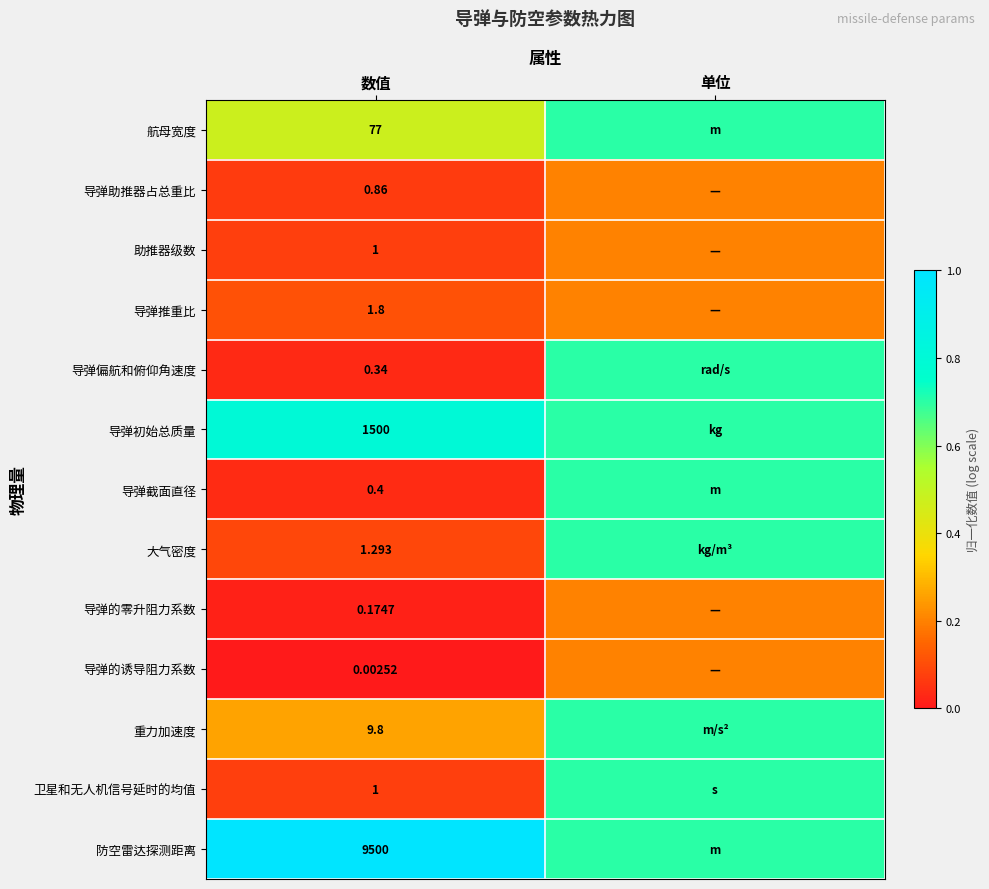

True or false: 导弹的诱导阻力系数 has a value of -0.1 at 数值.

False